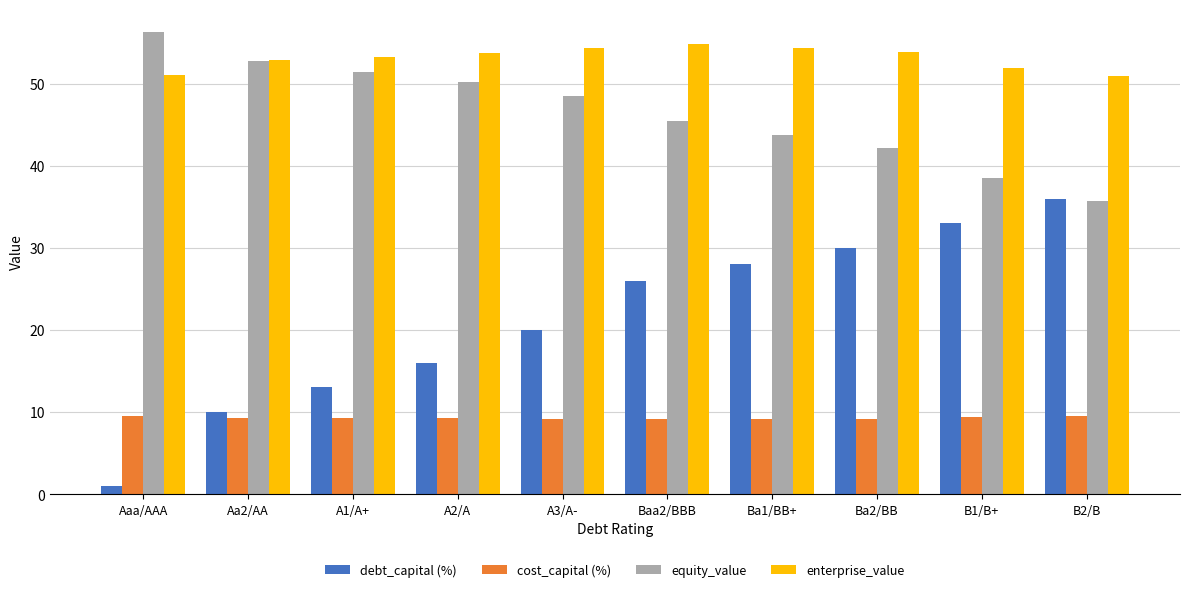

At Baa2/BBB, list the series in order from largest to smallest.

enterprise_value, equity_value, debt_capital (%), cost_capital (%)